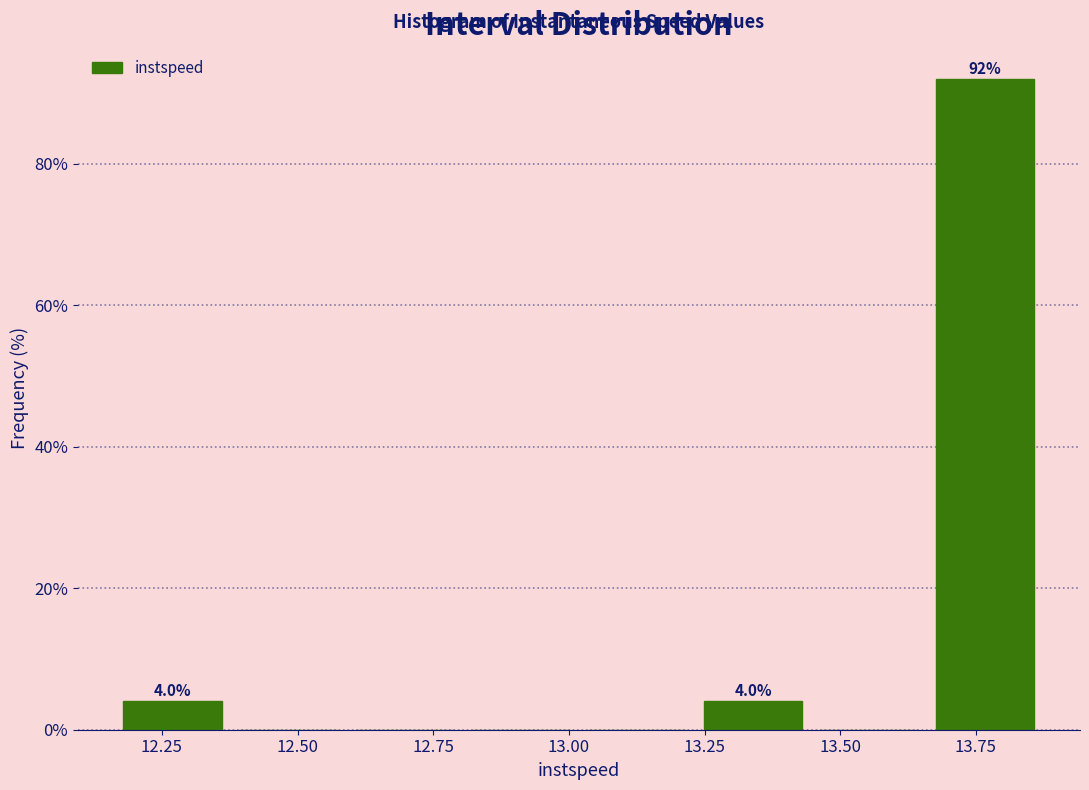

Over which range of the x-axis is the bar tallest?

13.70 to 13.90